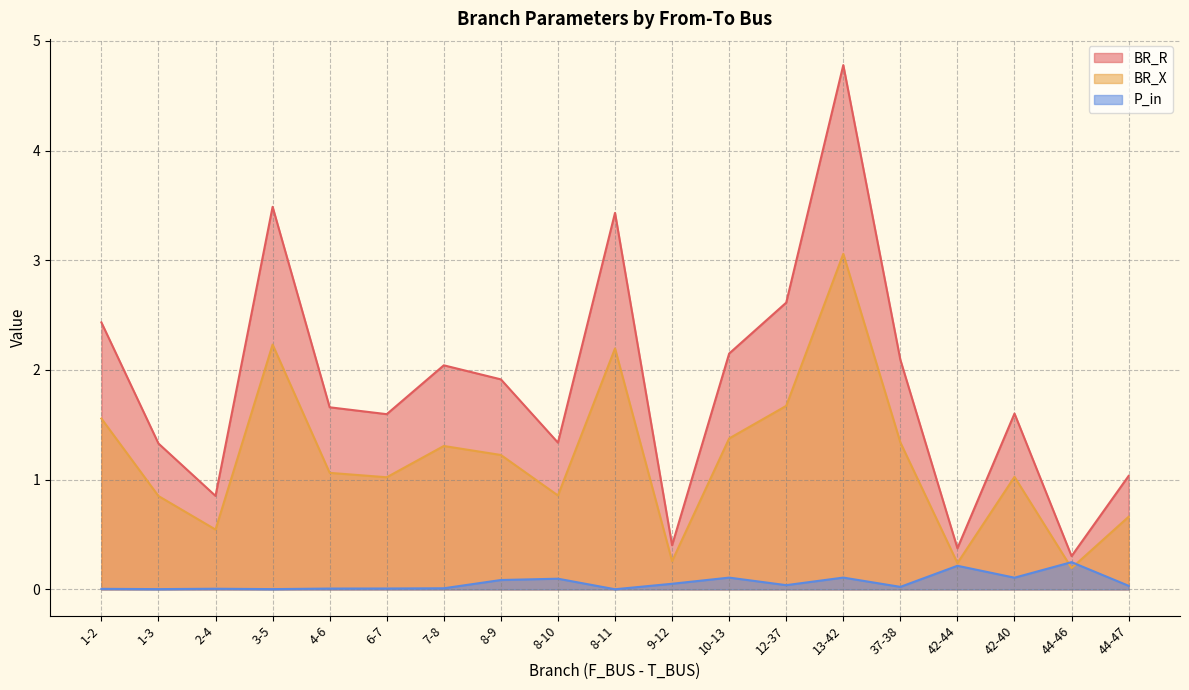

How many lines are shown in the chart?

3